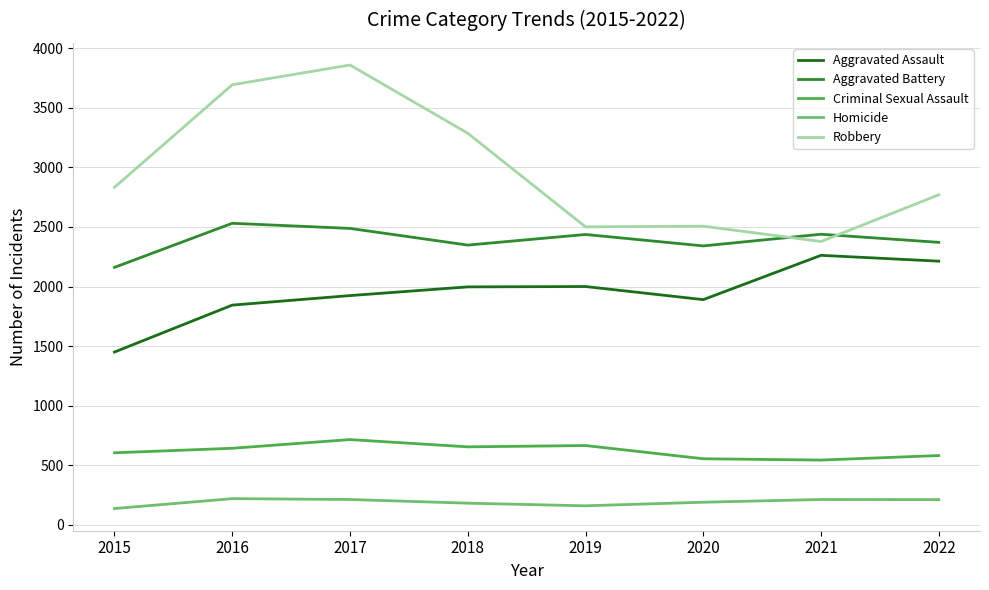

Does the chart display data point markers on the line(s)?

No